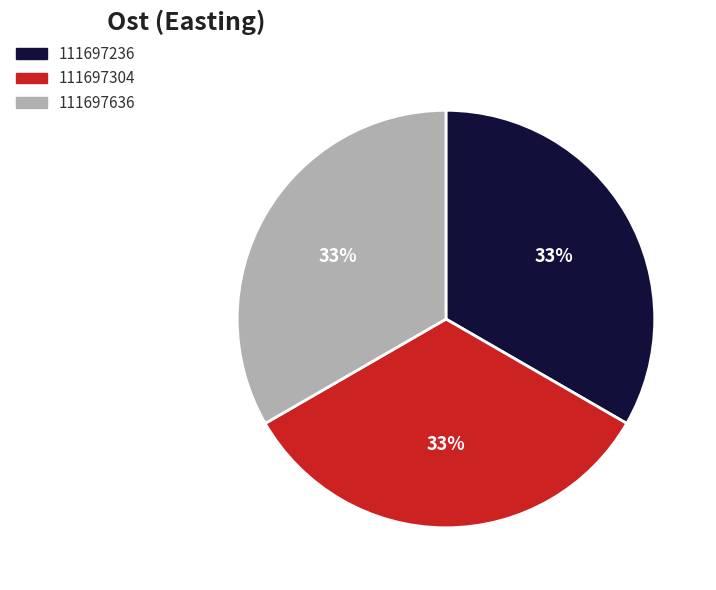

Approximately how many times larger is the value at 111697636 compared to 111697304?

1.0